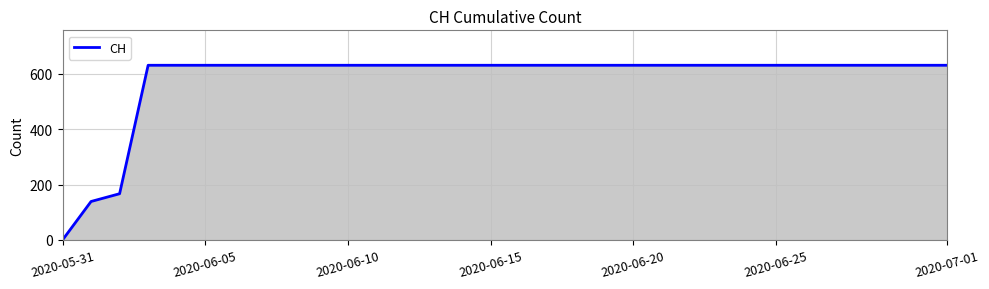

What is the difference between the maximum and minimum values?

631